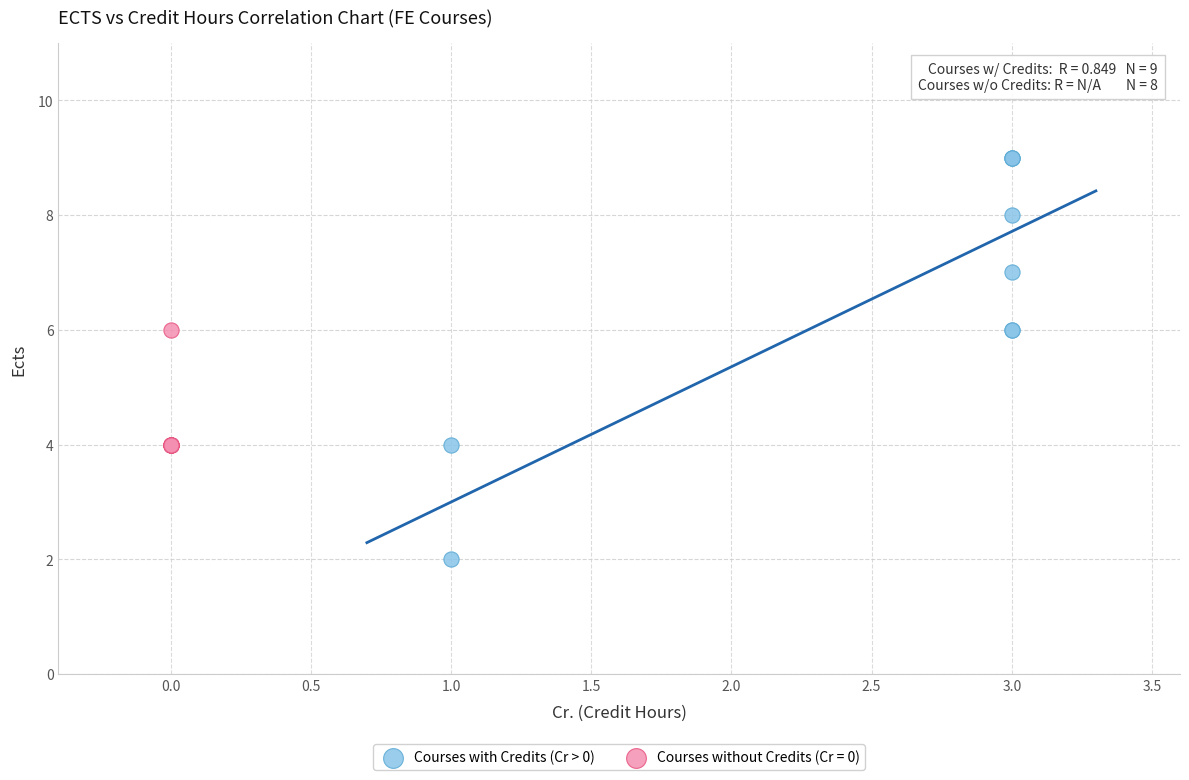

Which series contains the highest Y value?

Courses with Credits (Cr > 0)